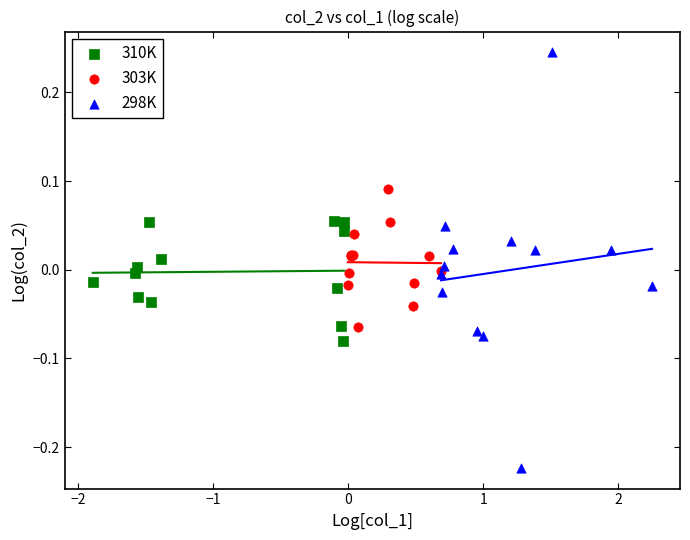

What are all the series names shown in the legend?

310K, 303K, 298K